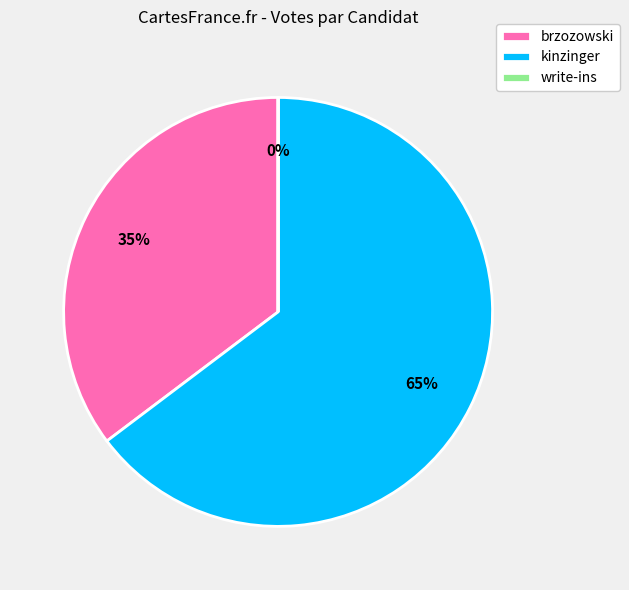

To the nearest percent, what is the difference between the largest and smallest slice percentages?

65%